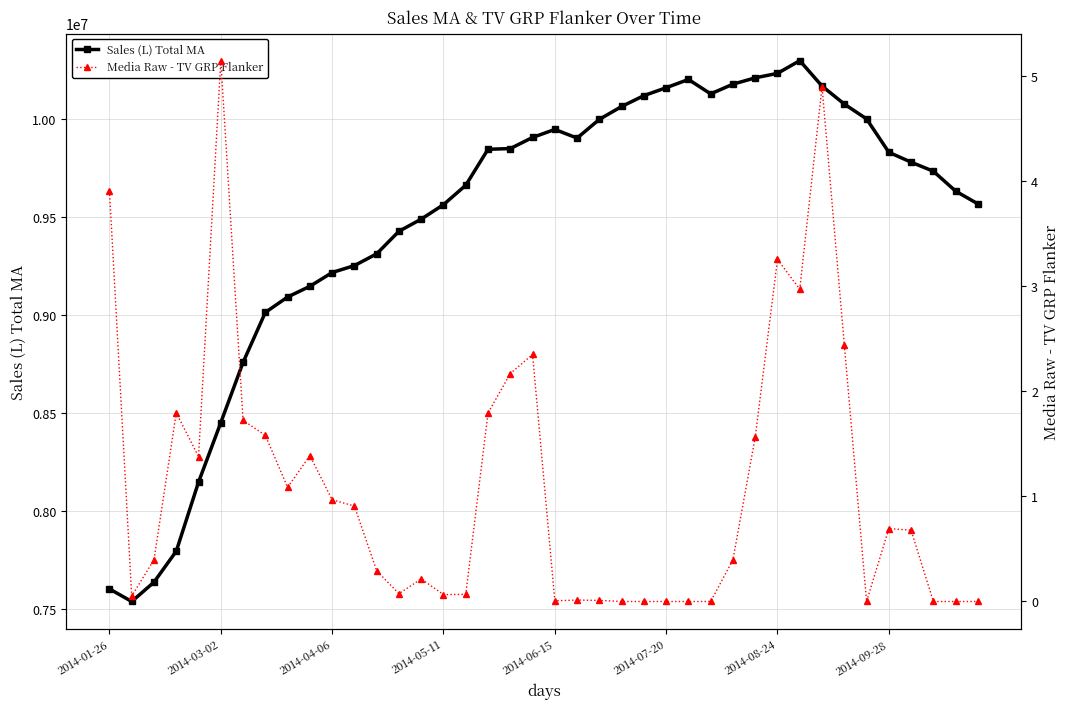

What is the highest value of the Sales (L) Total MA series?

10295985.0